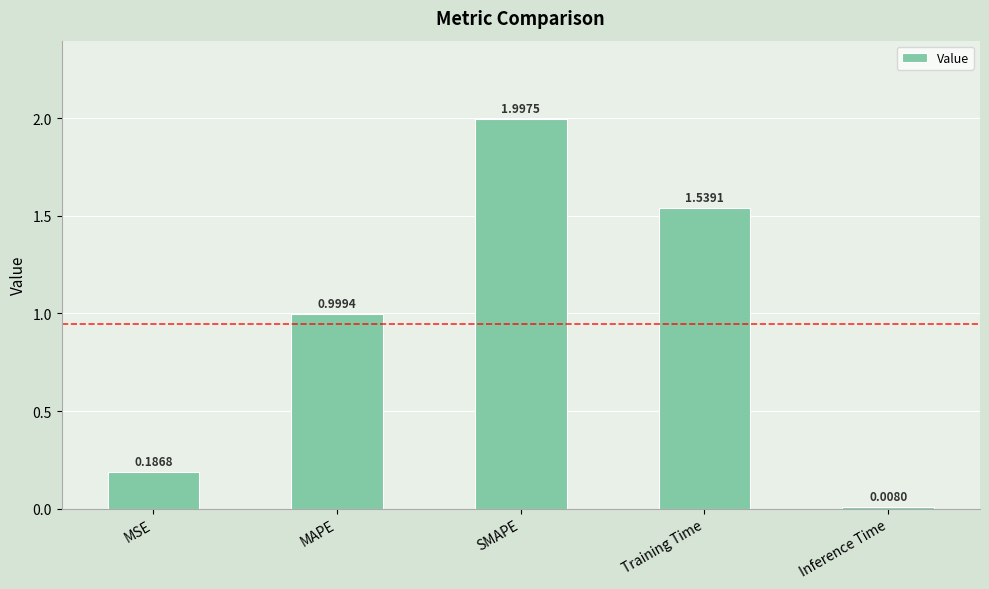

Between MAPE and MSE, which is larger?

MAPE